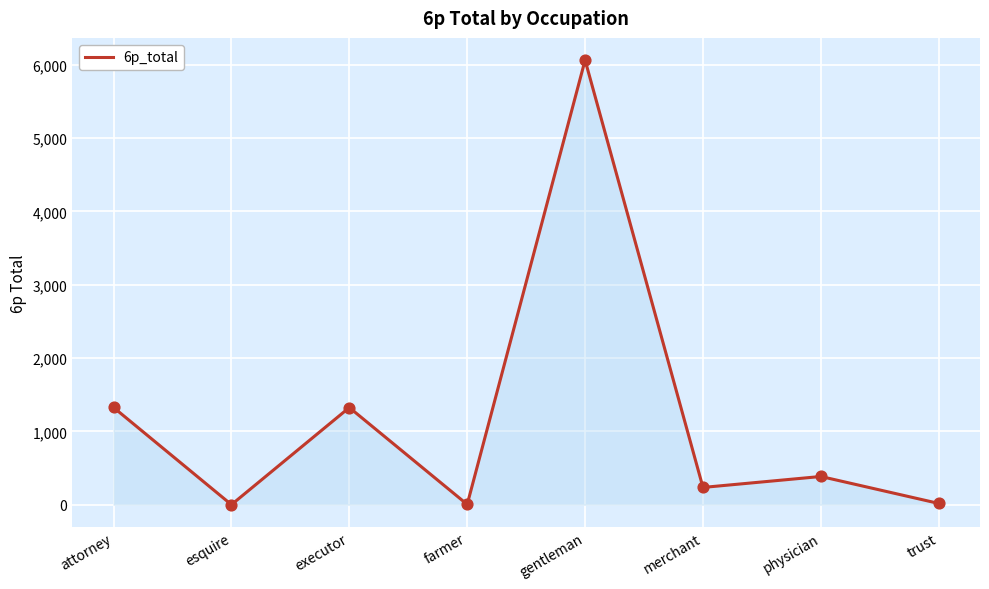

What is the change in value from executor to physician?

-940.5